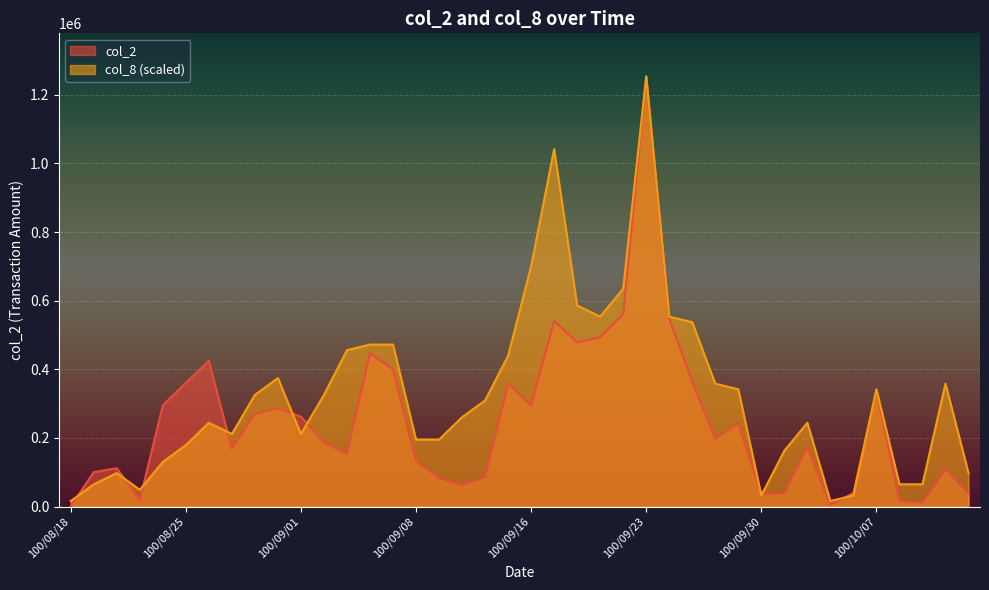

True or false: col_8 has a value of 827086.2 at 100/09/23.

False